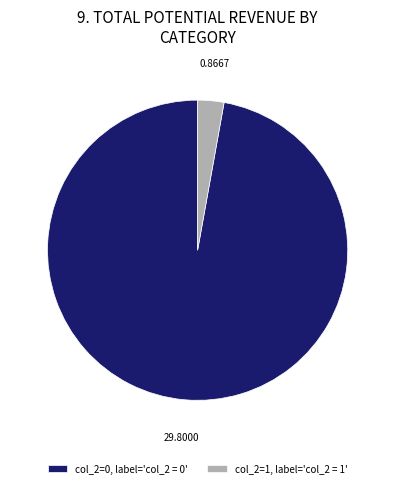

Combined, do col_2=0 and col_2=1 account for over 50%?

Yes